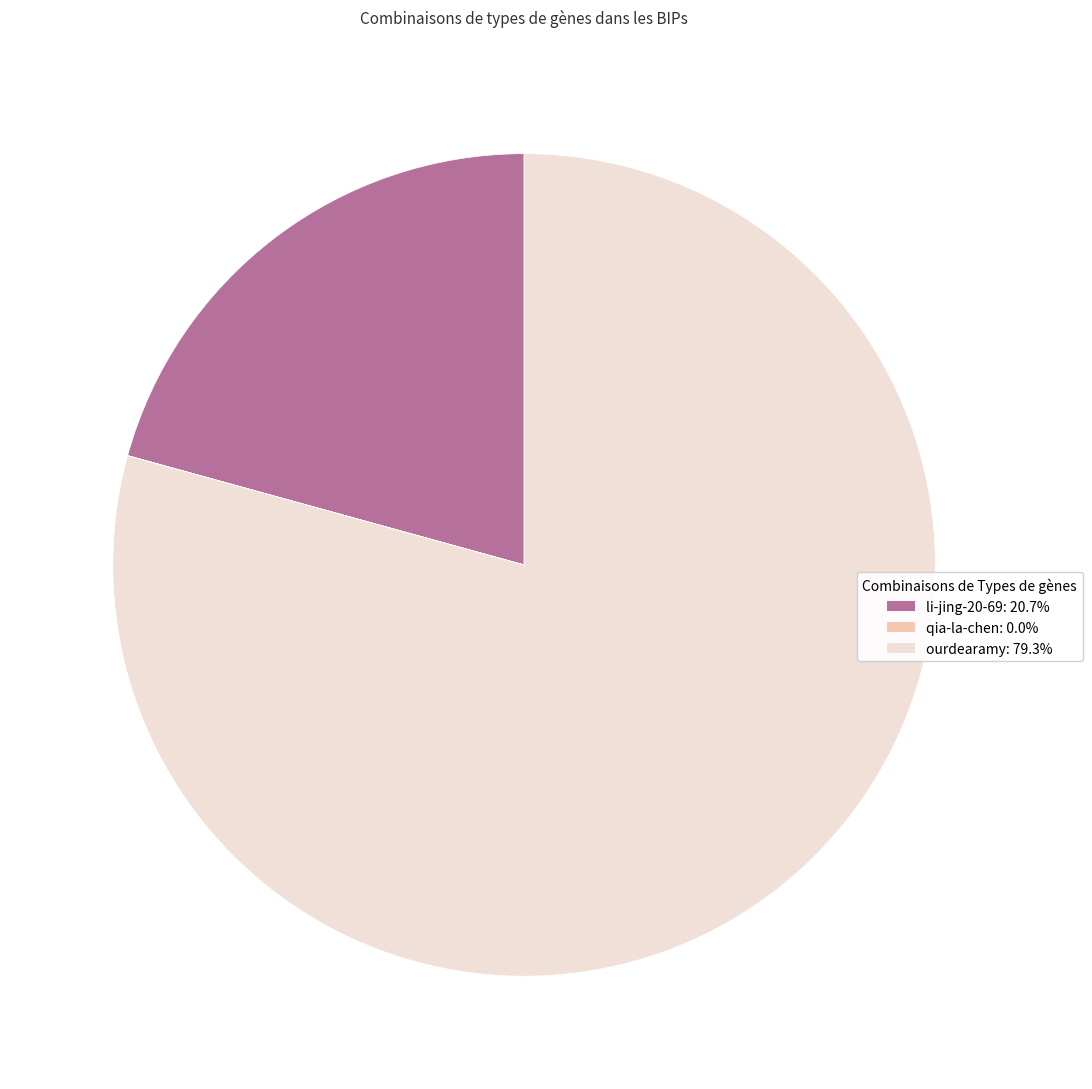

What is the ratio of the value at li-jing-20-69 to the value at ourdearamy?

0.3